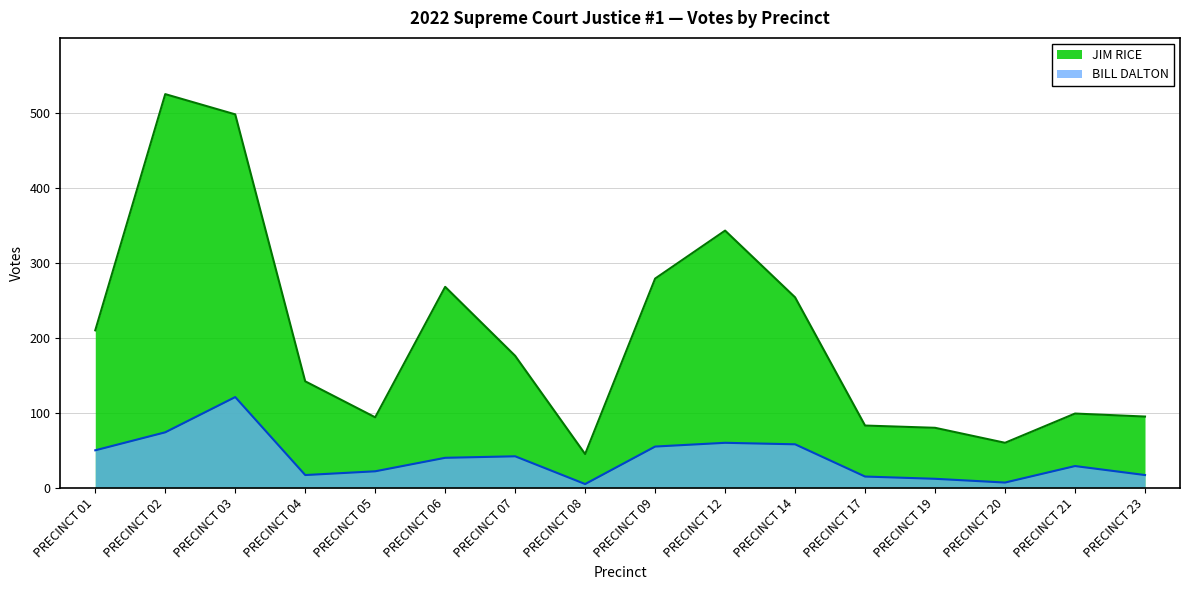

What is the smallest value displayed?

5